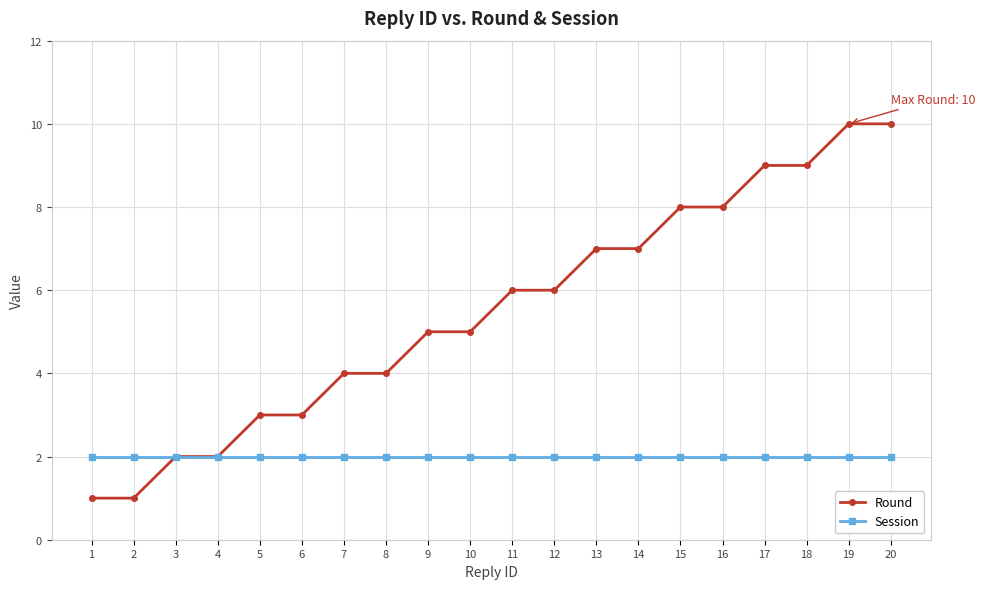

Reading left to right, what are all the values shown in this chart?

Round: 1=1	2=1	3=2	4=2	5=3	6=3	7=4	8=4	9=5	10=5	11=6	12=6	13=7	14=7	15=8	16=8	17=9	18=9	19=10	20=10
Session: 1=2	2=2	3=2	4=2	5=2	6=2	7=2	8=2	9=2	10=2	11=2	12=2	13=2	14=2	15=2	16=2	17=2	18=2	19=2	20=2